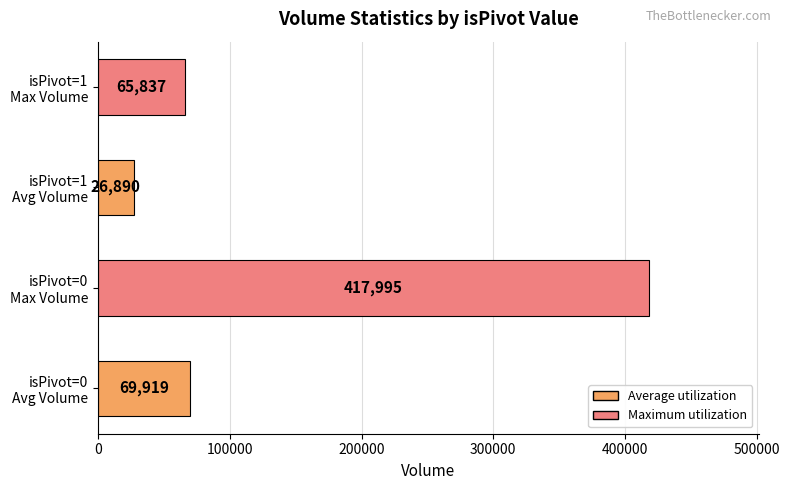

What is the difference between the maximum and second lowest values?

352158.0